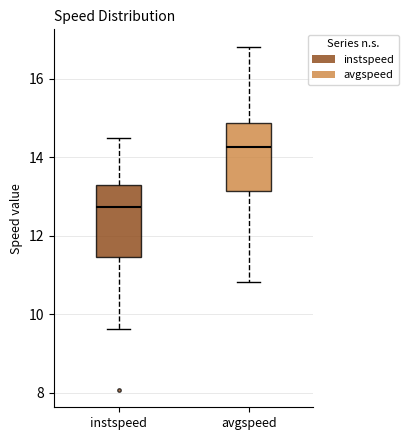

Reading left to right, transcribe this box plot: for each box, give where its median line is, the range the box spans, and where its two whiskers end, as read against the y-axis. The values are not printed on the chart, so give them approximately, as read against the axis.

instspeed: median 12.8, box 11.4 to 13.2, whiskers 9.6 to 14.6
avgspeed: median 14.2, box 13.2 to 14.8, whiskers 10.8 to 16.8